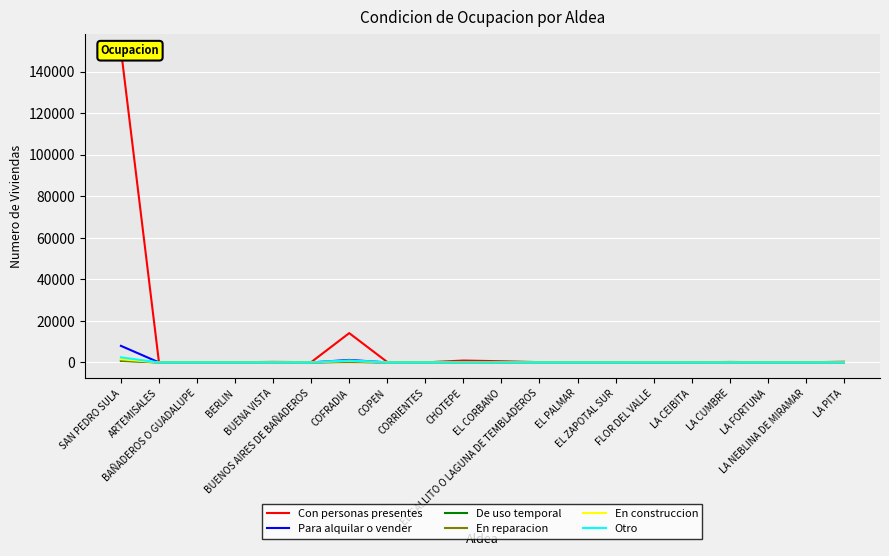

True or false: De uso temporal has a value of 0 at EL CORBANO.

False